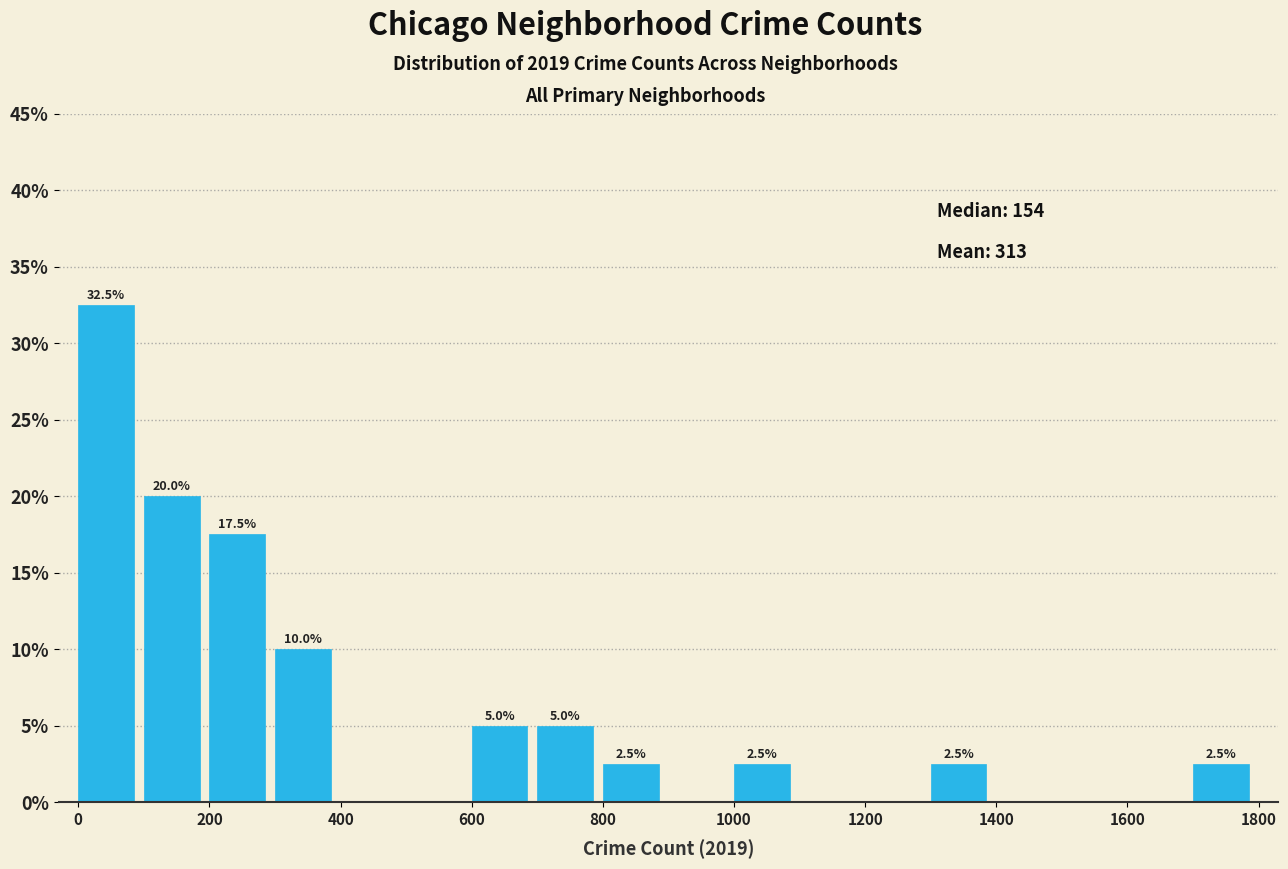

Which range on the x-axis has the tallest bar?

0 to 100